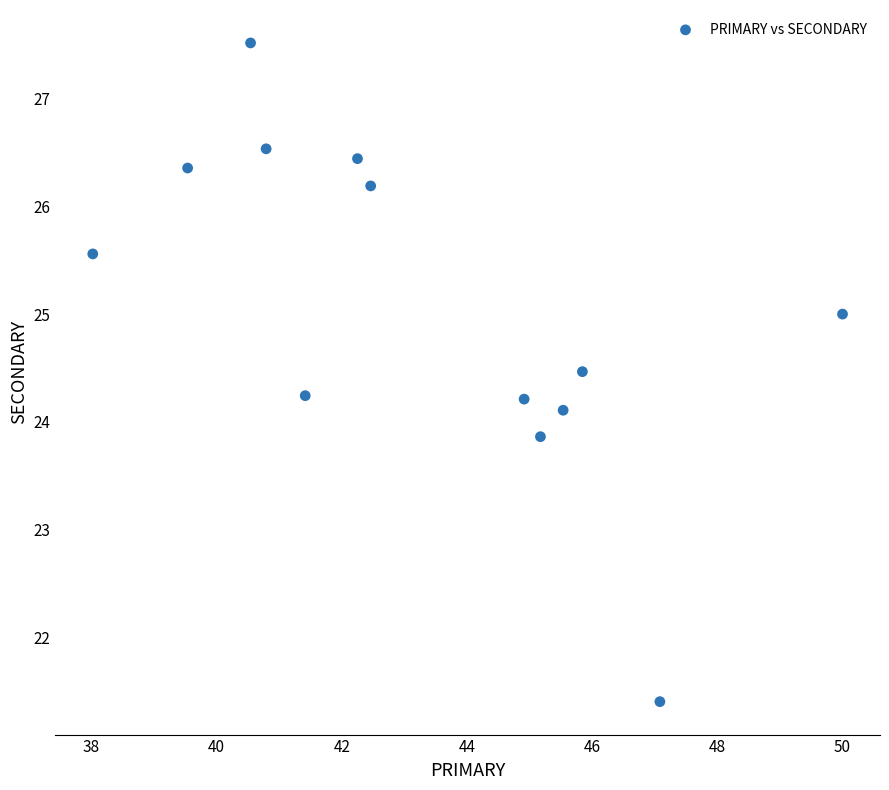

What is the range of X values (max minus min)?

12.0